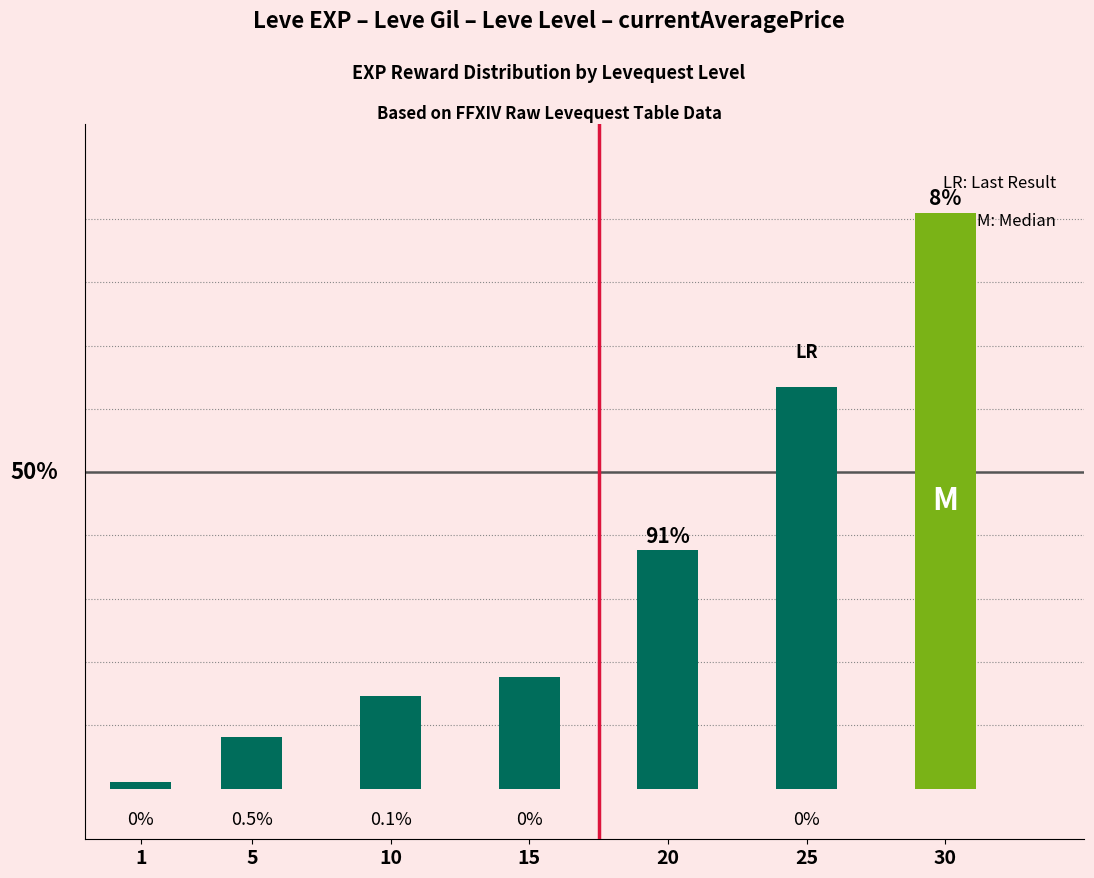

Rank the categories by value from highest to lowest.

30, 25, 20, 15, 10, 5, 1